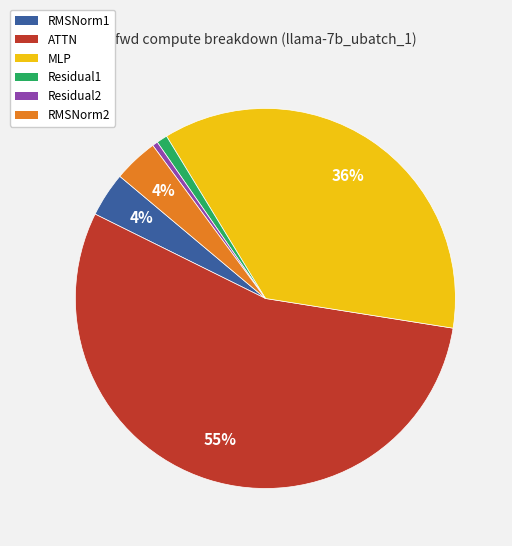

To the nearest percent, what is the difference between the Residual1 and MLP slice percentages?

35%